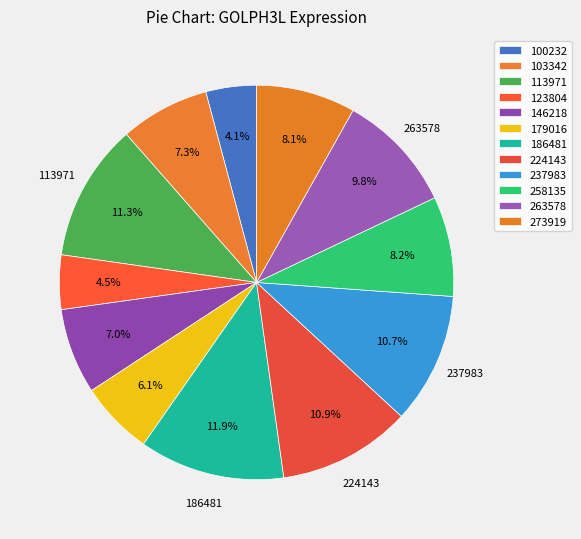

Count the number of slices in the pie.

12